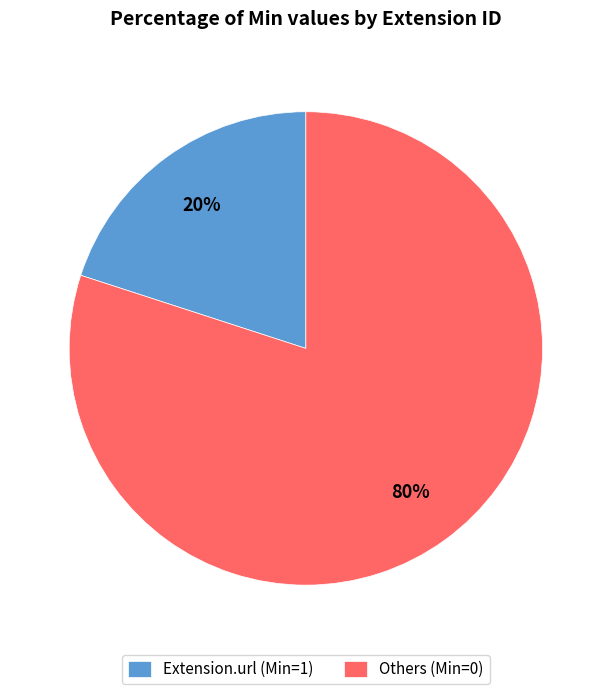

How many segments does this pie chart have?

2